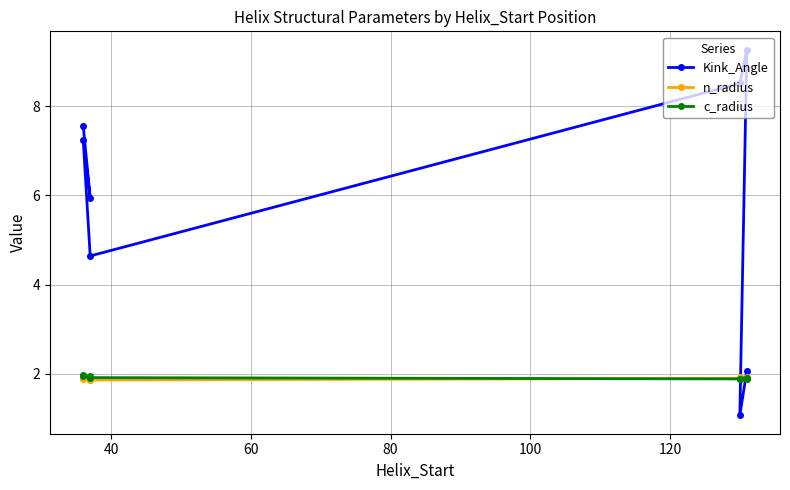

Rank the series by their maximum value, from lowest to highest.

n_radius, c_radius, Kink_Angle